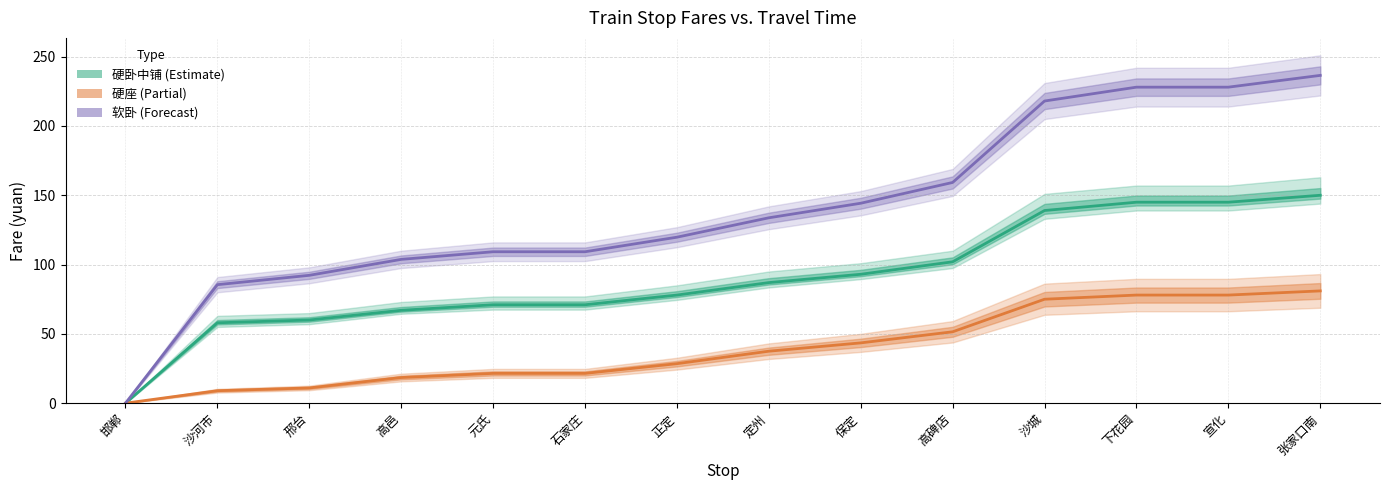

The value of 硬座 at 张家口南 is 33.1. True or false?

False